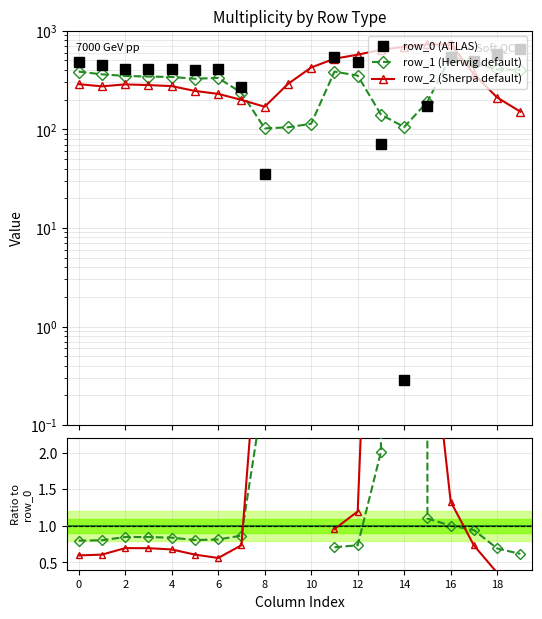

Does the chart display data point markers on the line(s)?

Yes